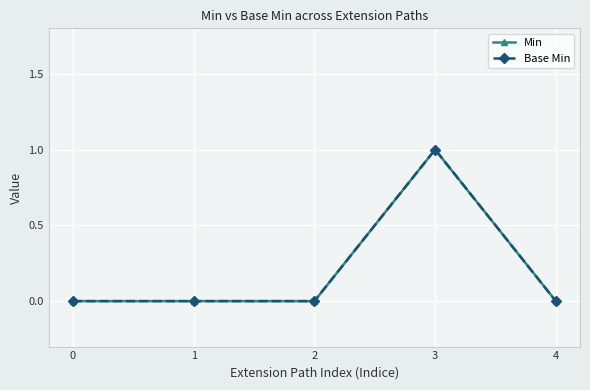

At how many categories does at least one series exceed 0?

1